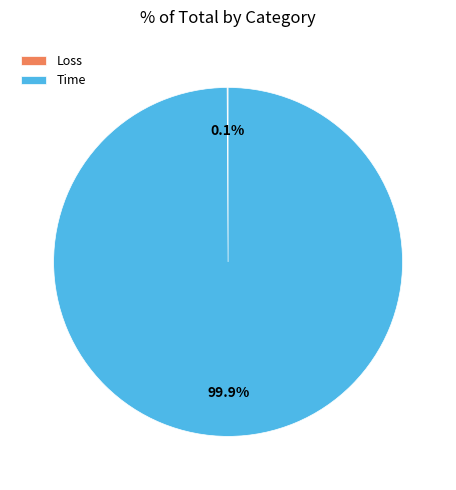

What is the largest slice in the pie chart?

Time